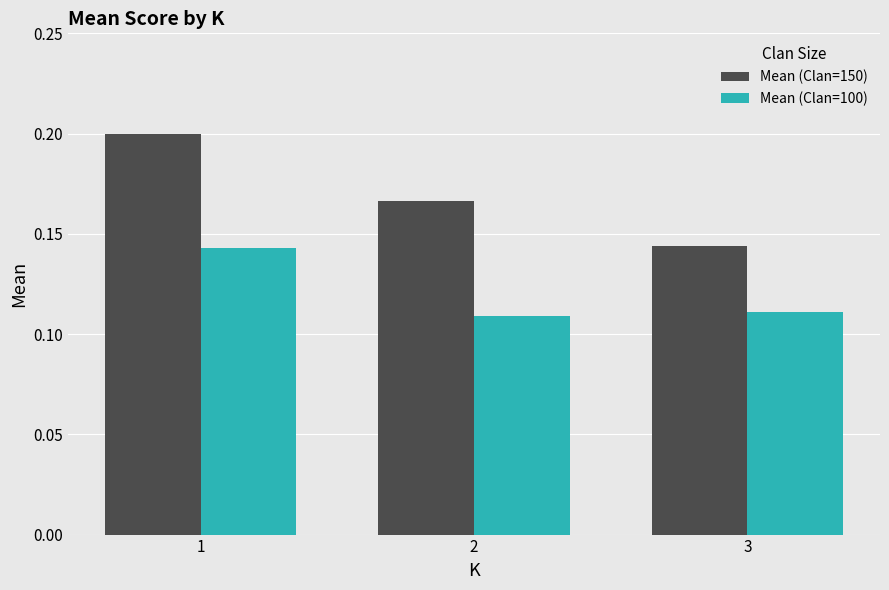

At how many categories does at least one series exceed 0?

3